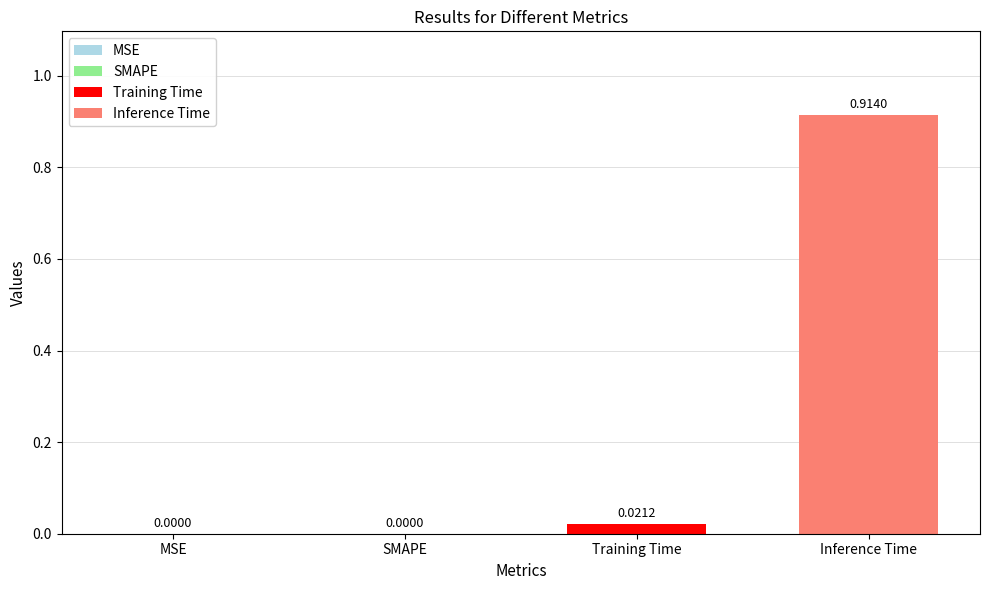

Rank the series by their maximum value, from highest to lowest.

Inference Time, Training Time